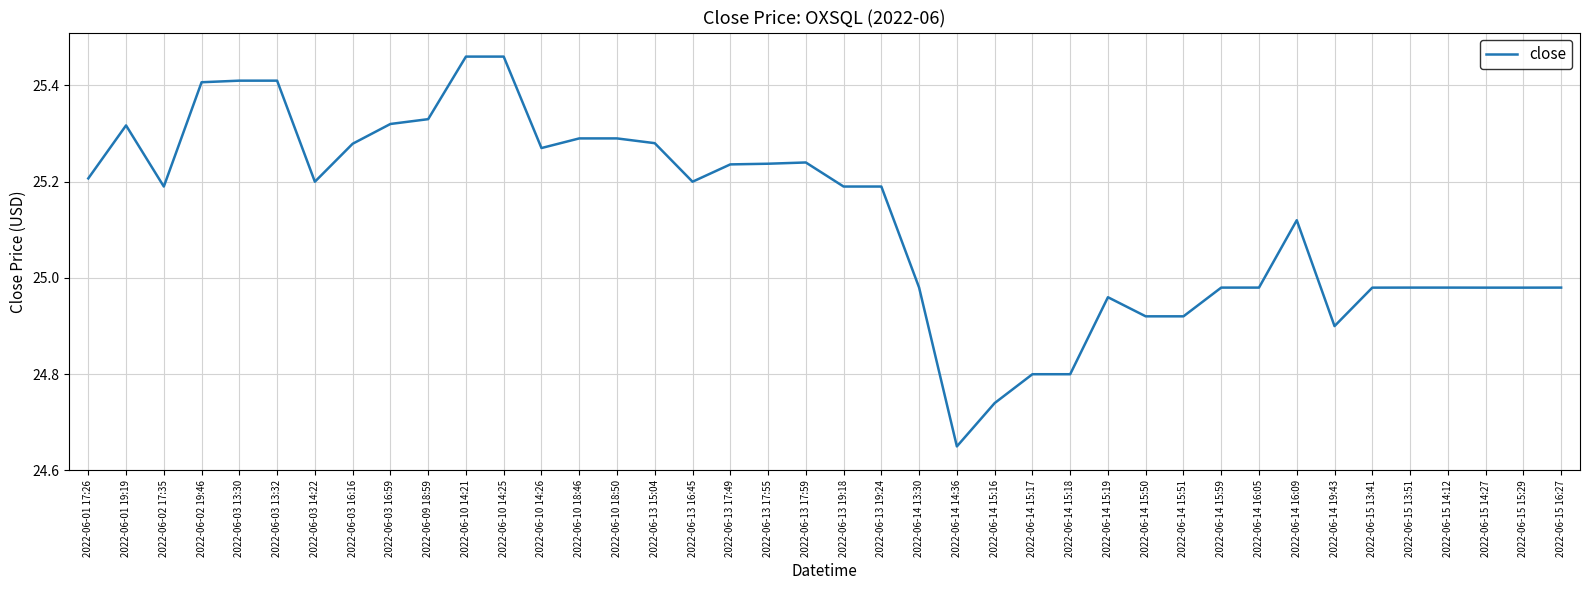

Between 2022-06-10 14:21 and 2022-06-14 16:09, which is larger?

2022-06-10 14:21